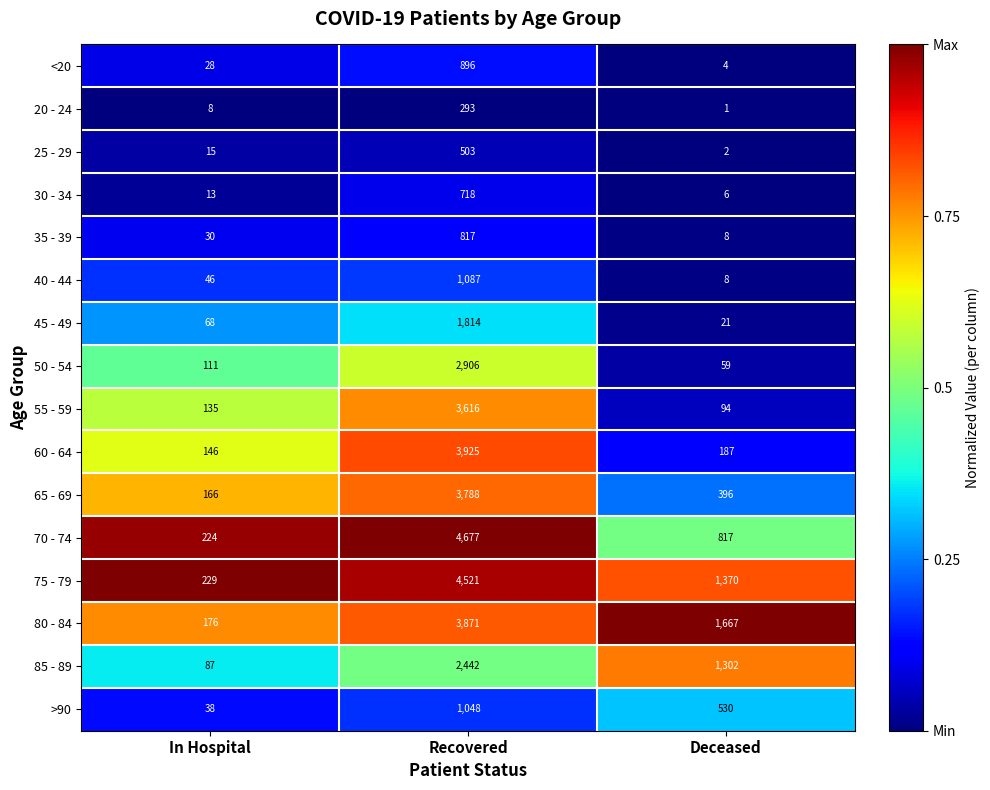

Rank the series by their maximum value, from lowest to highest.

20 - 24, 25 - 29, 30 - 34, 35 - 39, <20, >90, 40 - 44, 45 - 49, 85 - 89, 50 - 54, 55 - 59, 65 - 69, 80 - 84, 60 - 64, 75 - 79, 70 - 74